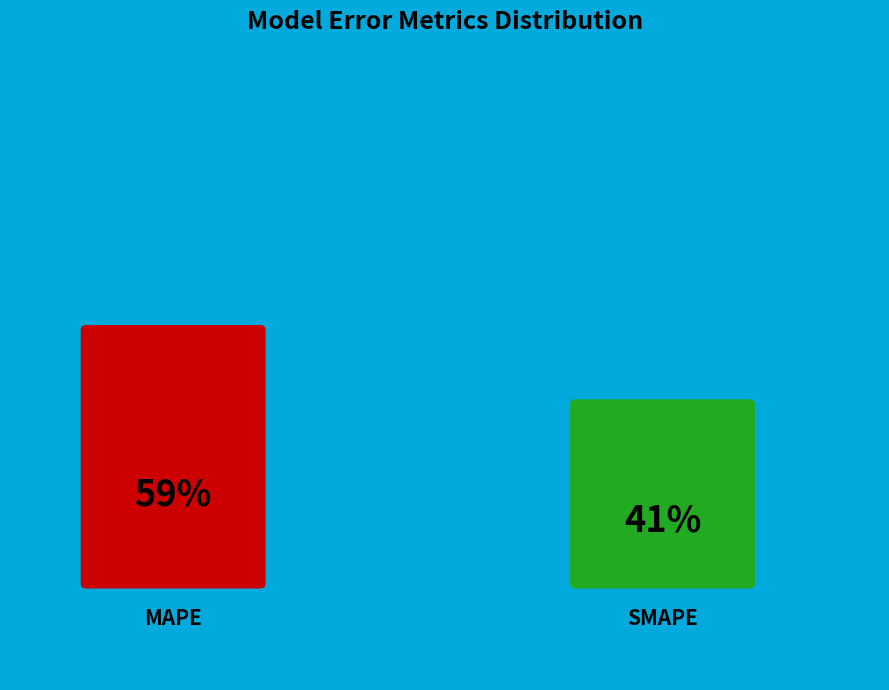

Rank the categories by value from lowest to highest.

SMAPE, MAPE